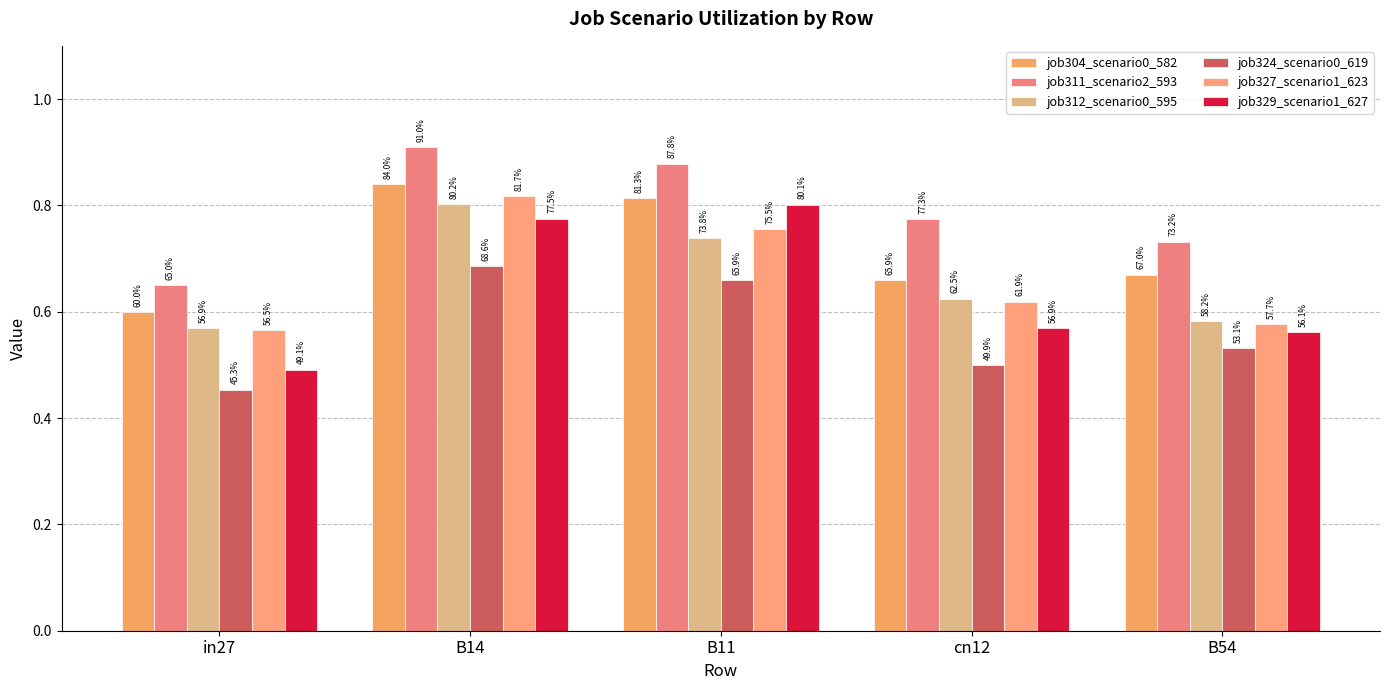

How many job329_scenario1_627 values are between 0 and 1?

5